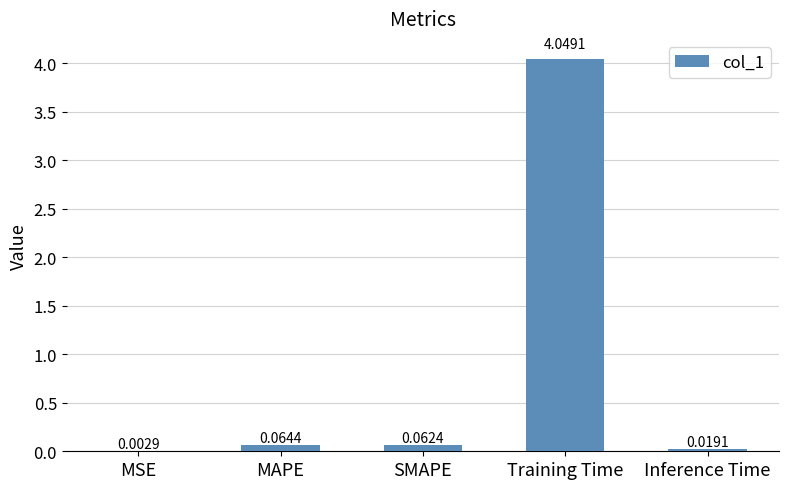

The chart shows a value of 1.8 at Training Time. True or false?

False